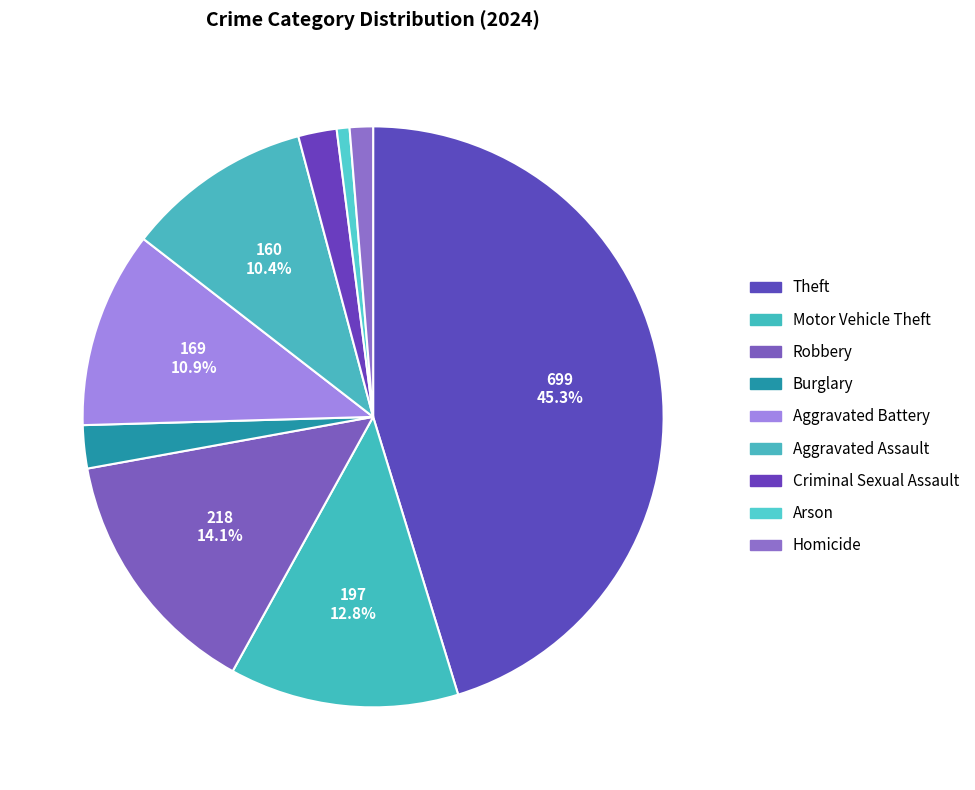

To the nearest percent, what is the difference between the Aggravated Battery and Robbery slice percentages?

3%